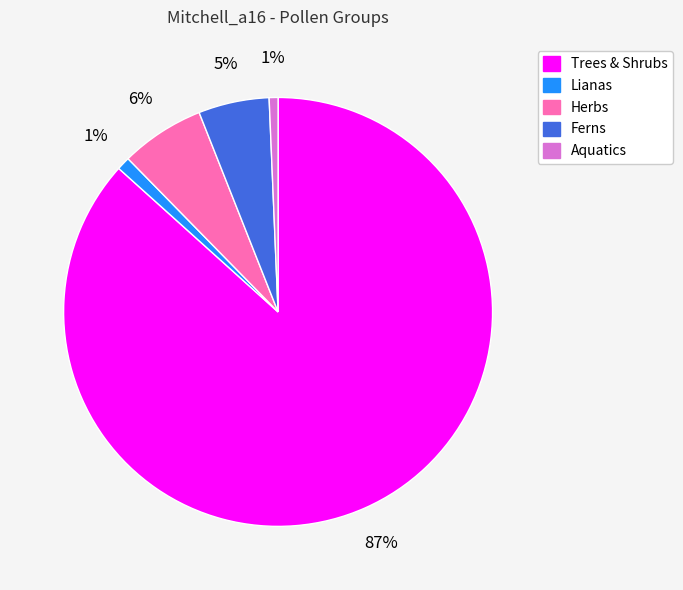

To the nearest percent, what is the average slice percentage?

20%